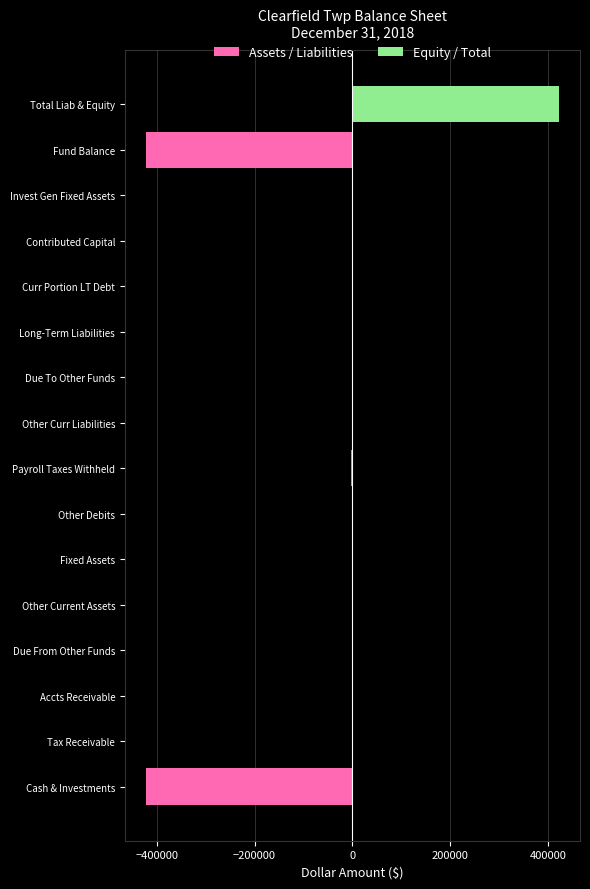

Read the Assets / Liabilities value at Fund Balance, to the nearest 10.

-420970